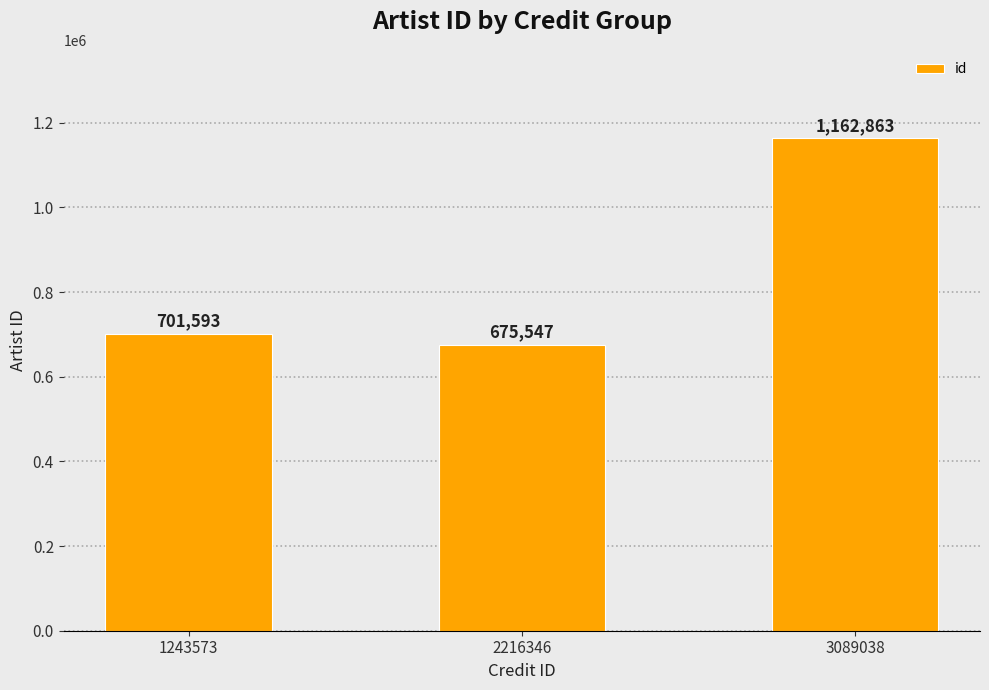

What is the approximate value at 1243573?

701593